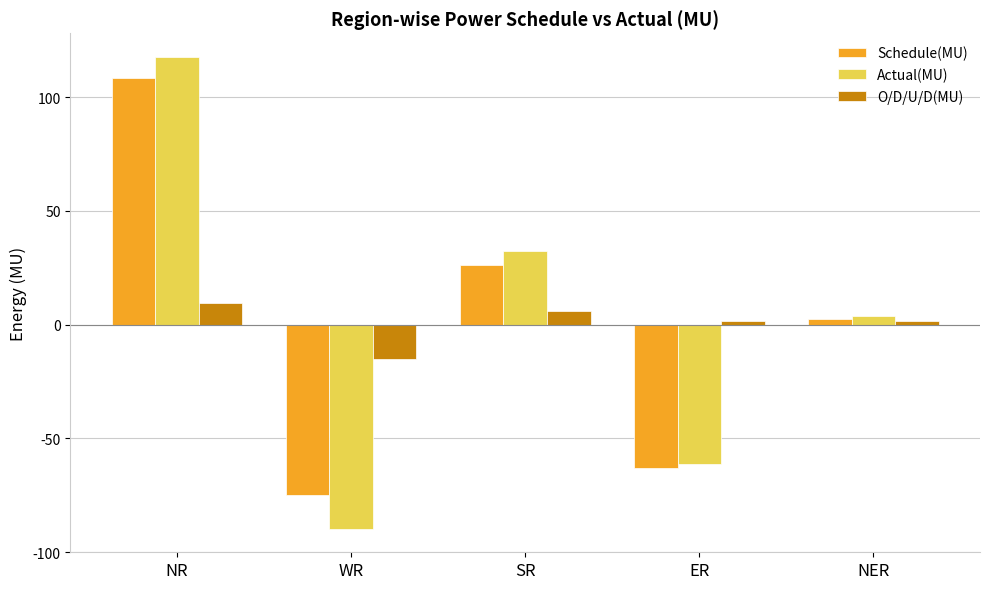

Rank the categories by Schedule(MU) value from lowest to highest.

WR, ER, NER, SR, NR